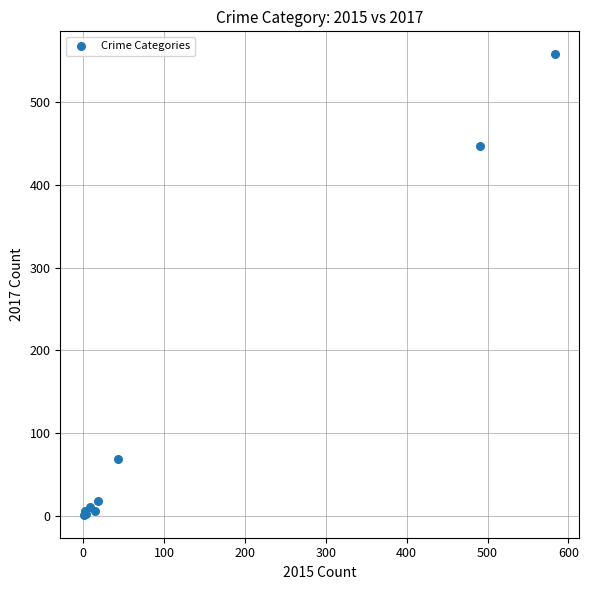

What Y value in the scatter plot is closest to 279?

447